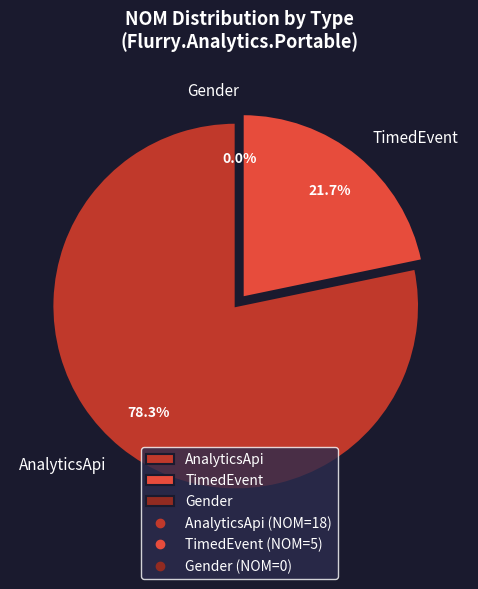

True or false: TimedEvent accounts for 22% of the total.

True